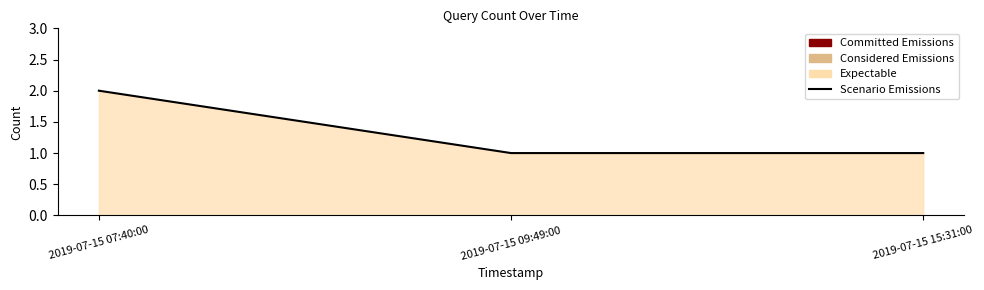

What is the value of the 2nd point from the left?

1